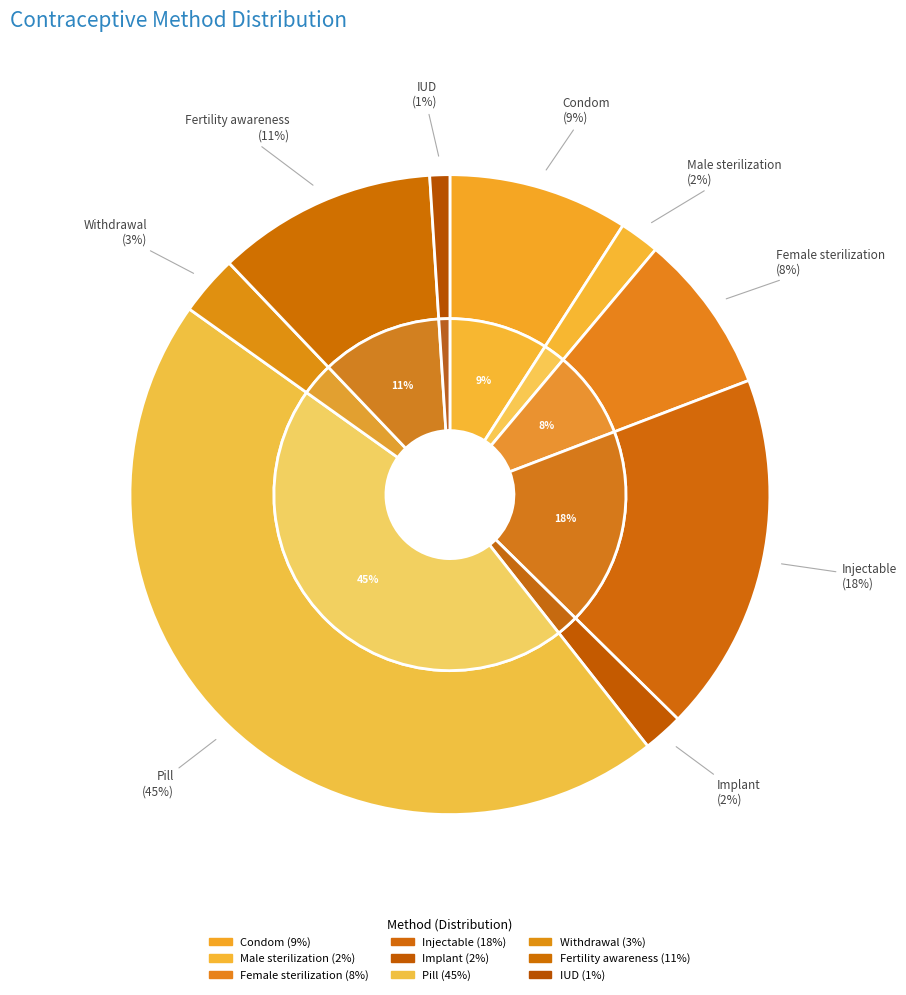

Is it true that Withdrawal is 18% of the pie?

False